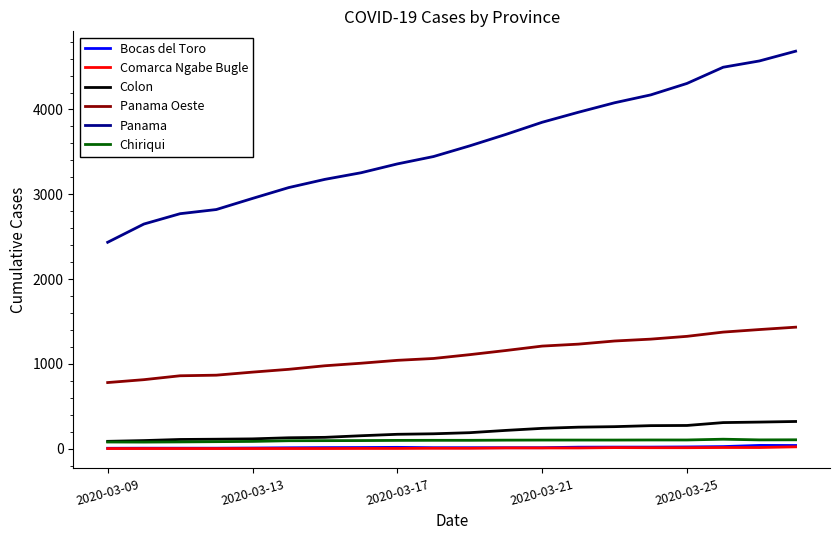

Which series has the largest total across all categories?

Panama